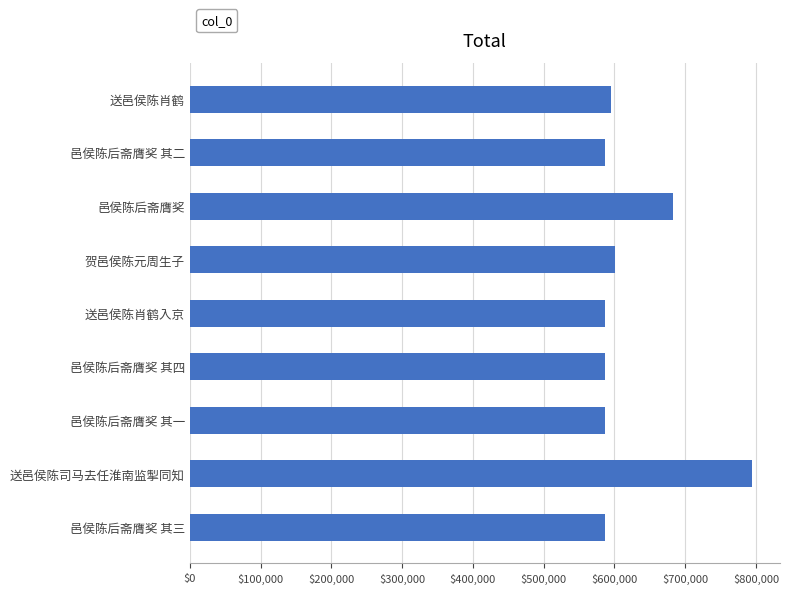

What is the ratio of the value at 送邑侯陈司马去任淮南监掣同知 to the value at 贺邑侯陈元周生子?

1.3